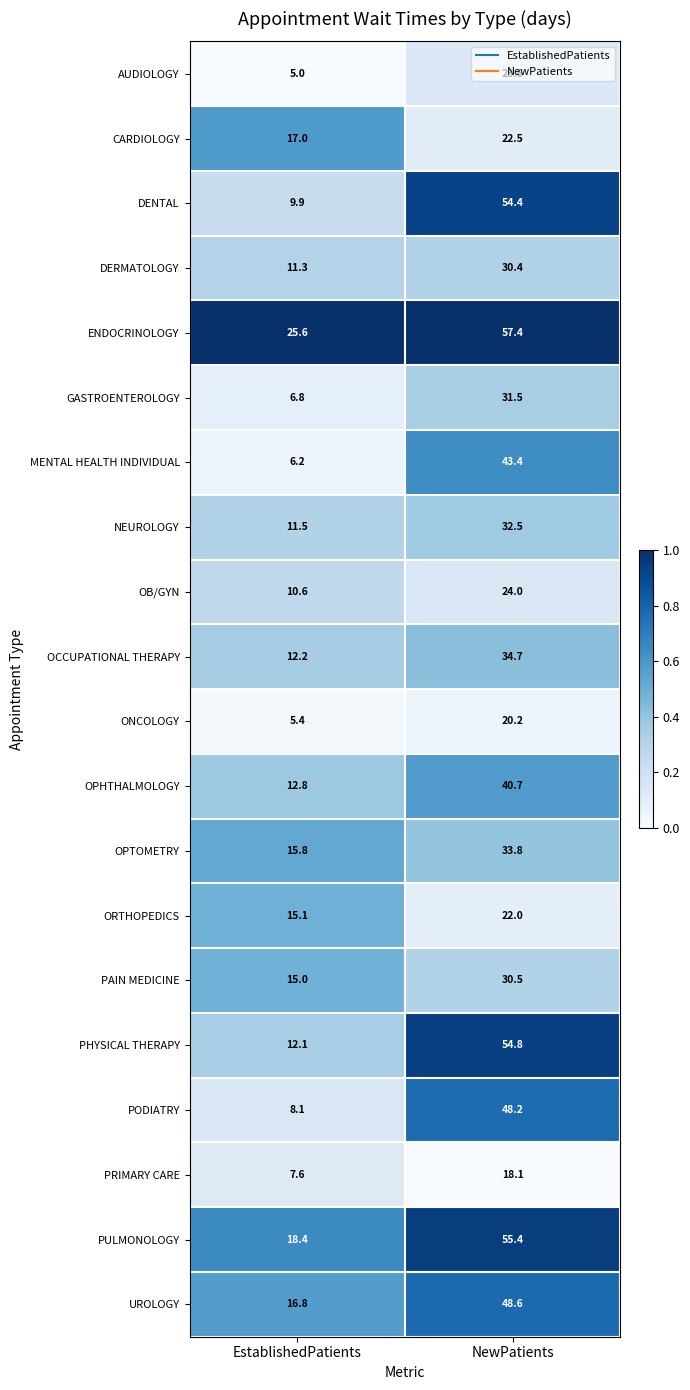

Which series has the largest total across all categories?

ENDOCRINOLOGY